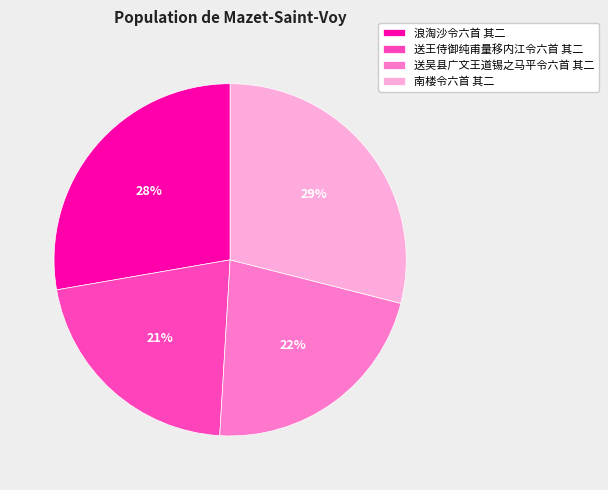

Approximately how many times larger is the value at 送吴县广文王道锡之马平令六首 其二 compared to 浪淘沙令六首 其二?

0.8